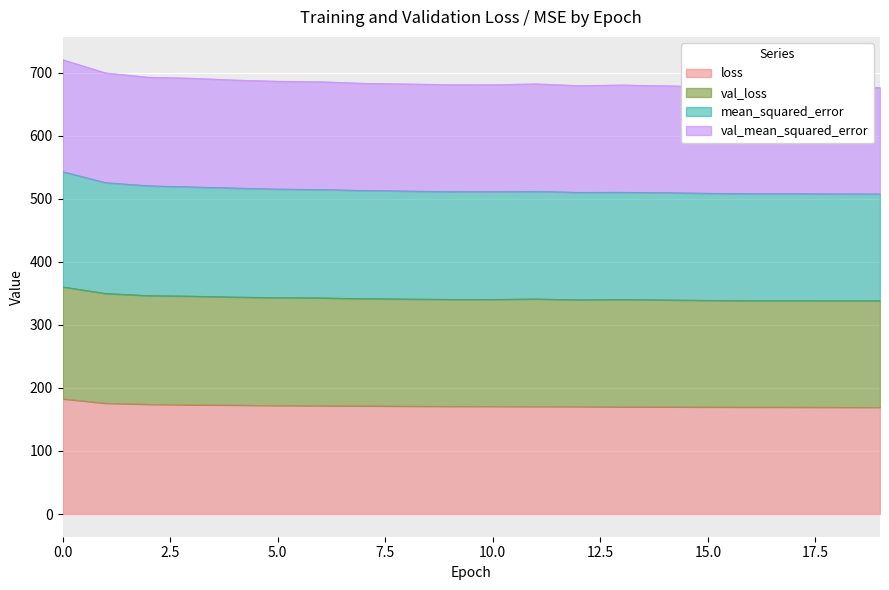

Which series has the largest total across all categories?

val_mean_squared_error